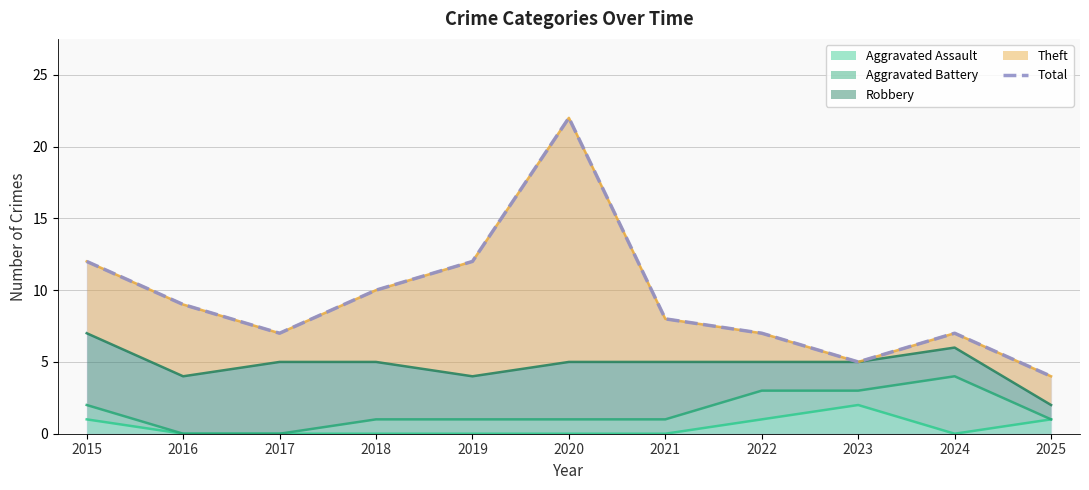

What is the sum of the values at 2018 and 2015?

22